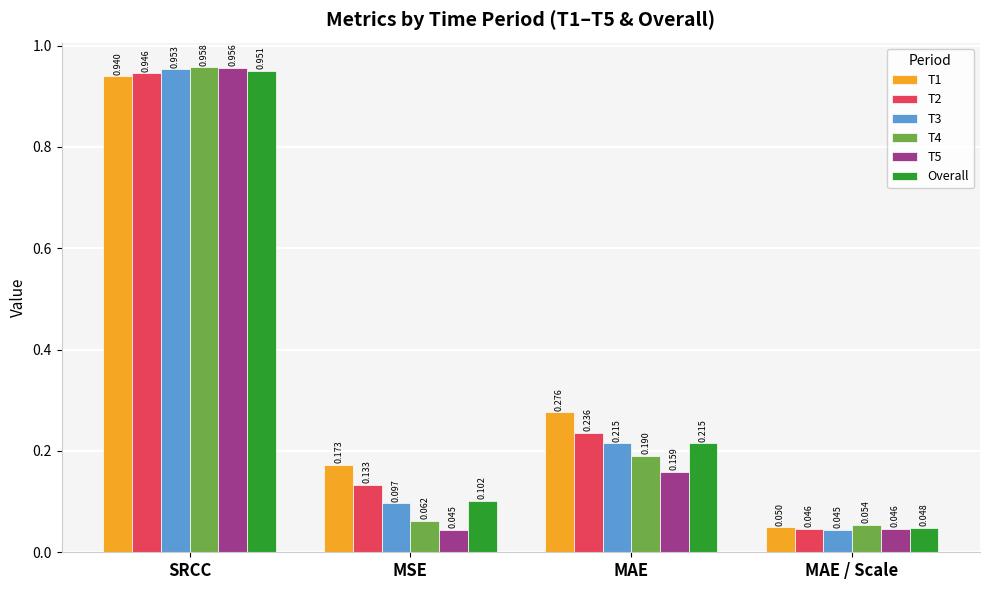

At which label is T1 closest to 0?

MAE / Scale